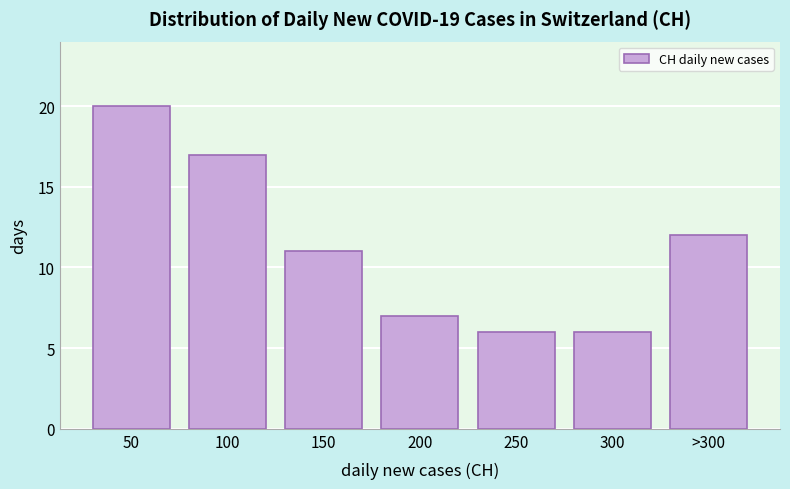

Reading left to right, transcribe all the data shown in this chart.

50=20	100=17	150=11	200=7	250=6	300=6	>300=12